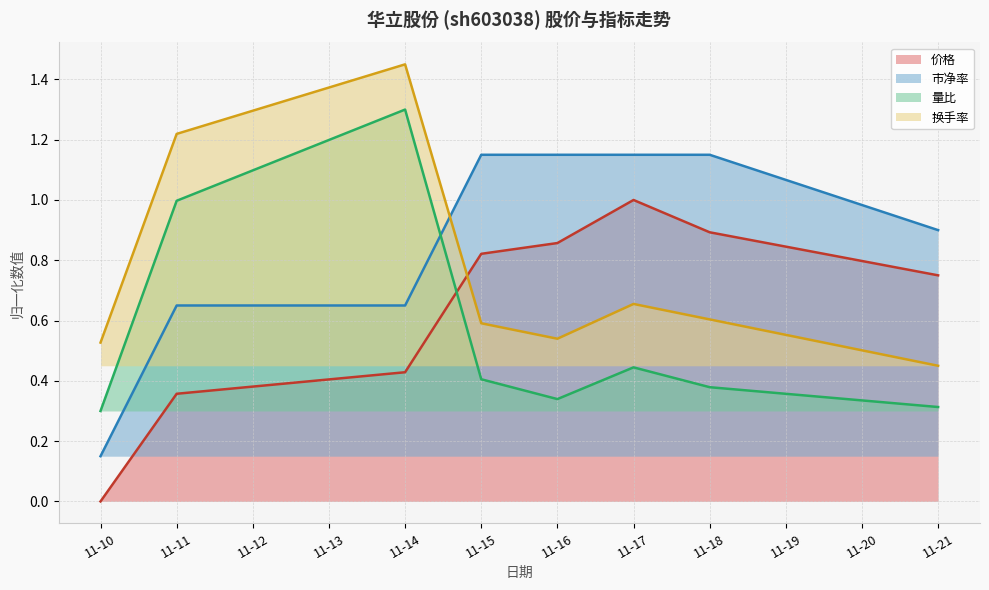

Between 11-16 and 11-21, which series saw the biggest shift?

市净率